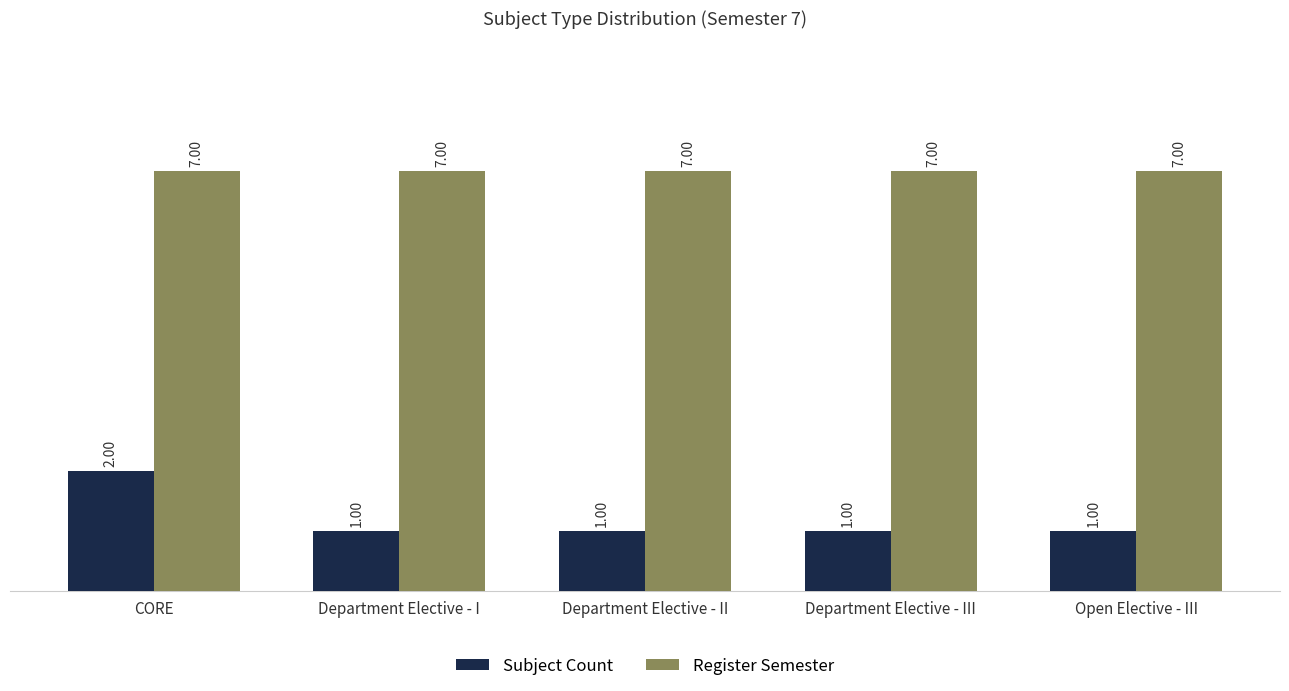

Count the number of categories in the chart.

5